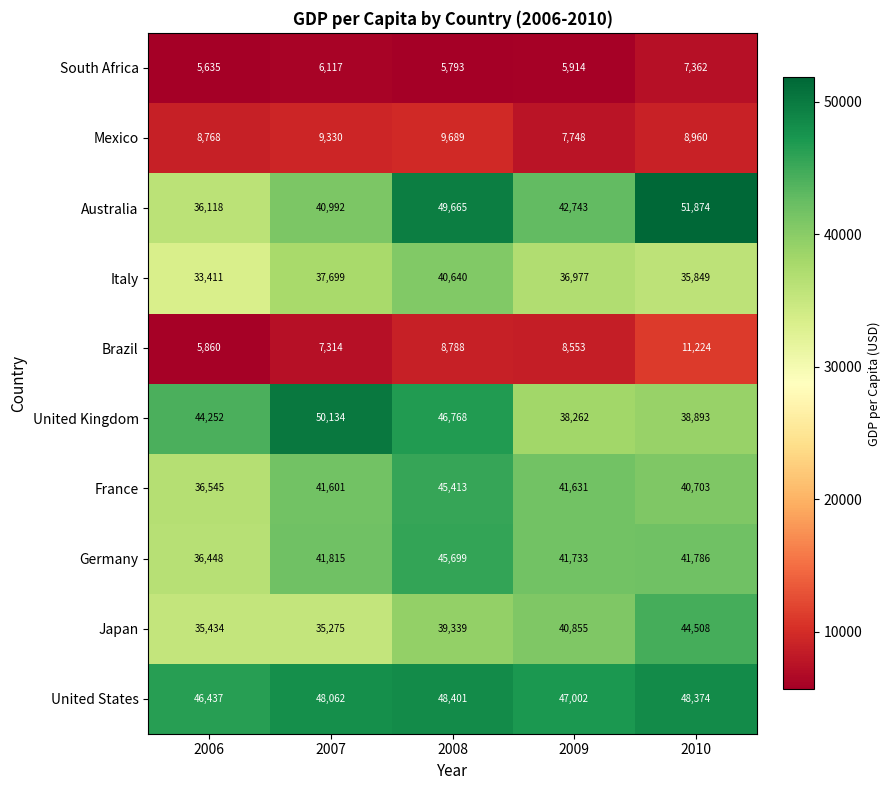

What is the difference between the highest and lowest values at 2009?

41088